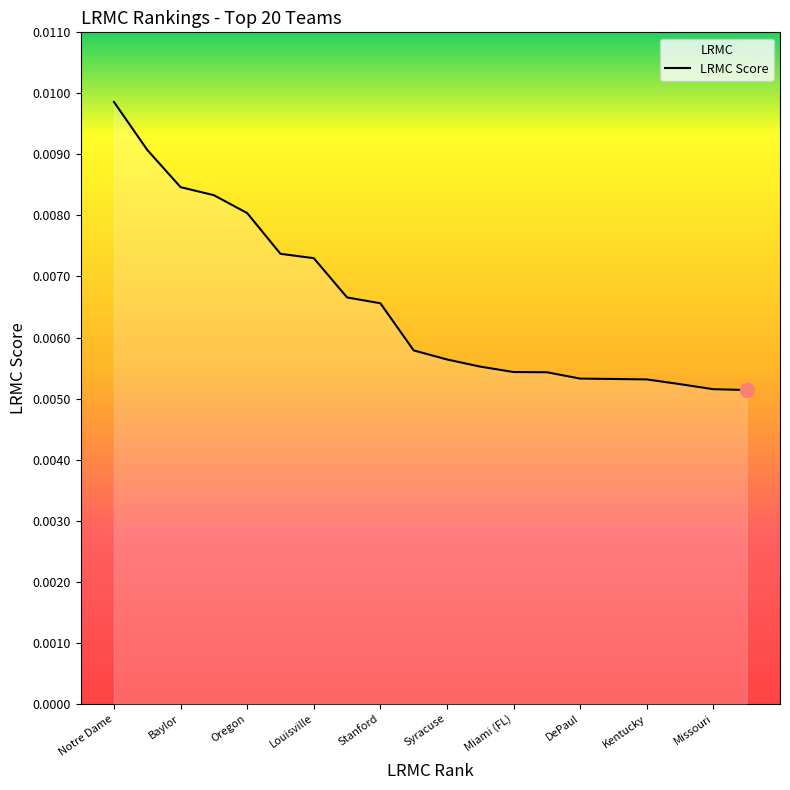

At which category does the chart reach its peak across all series?

Notre Dame